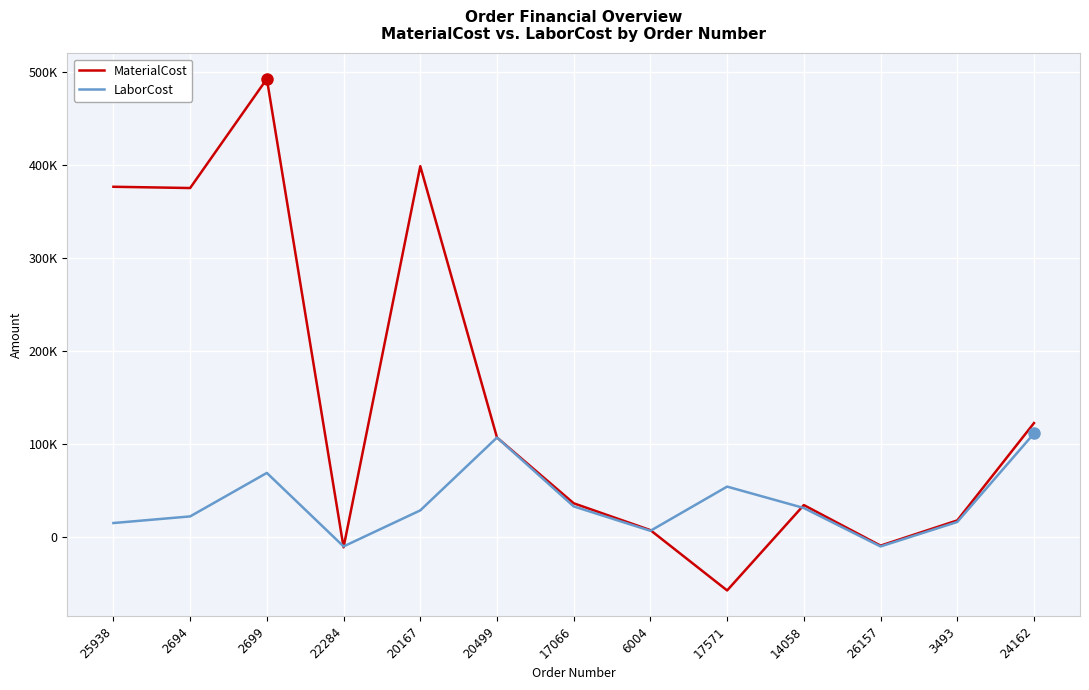

Does the chart display data point markers on the line(s)?

No